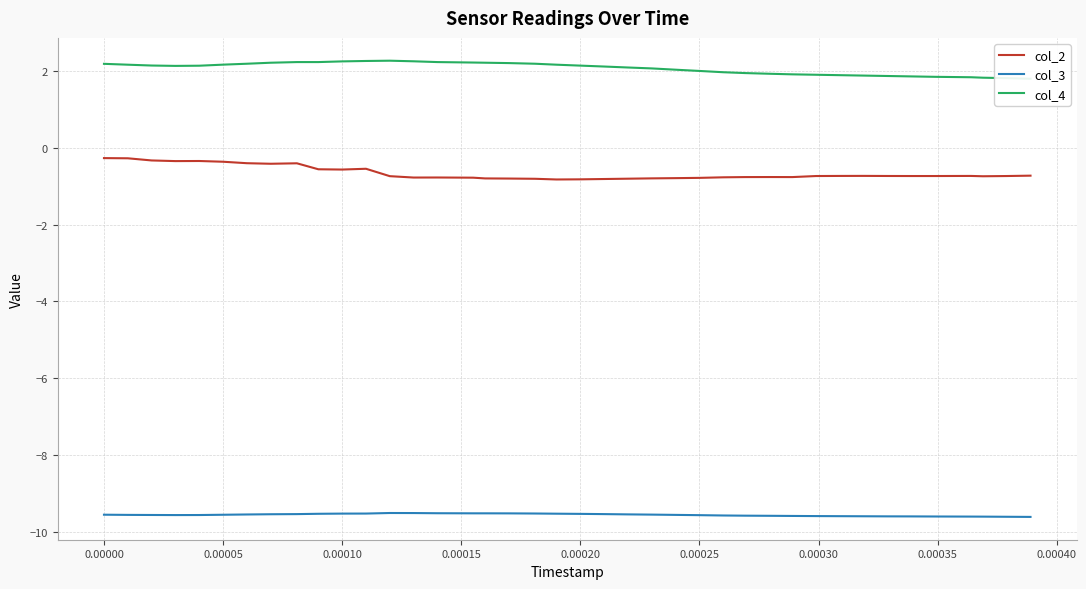

Which series has the largest range (max minus min)?

col_2